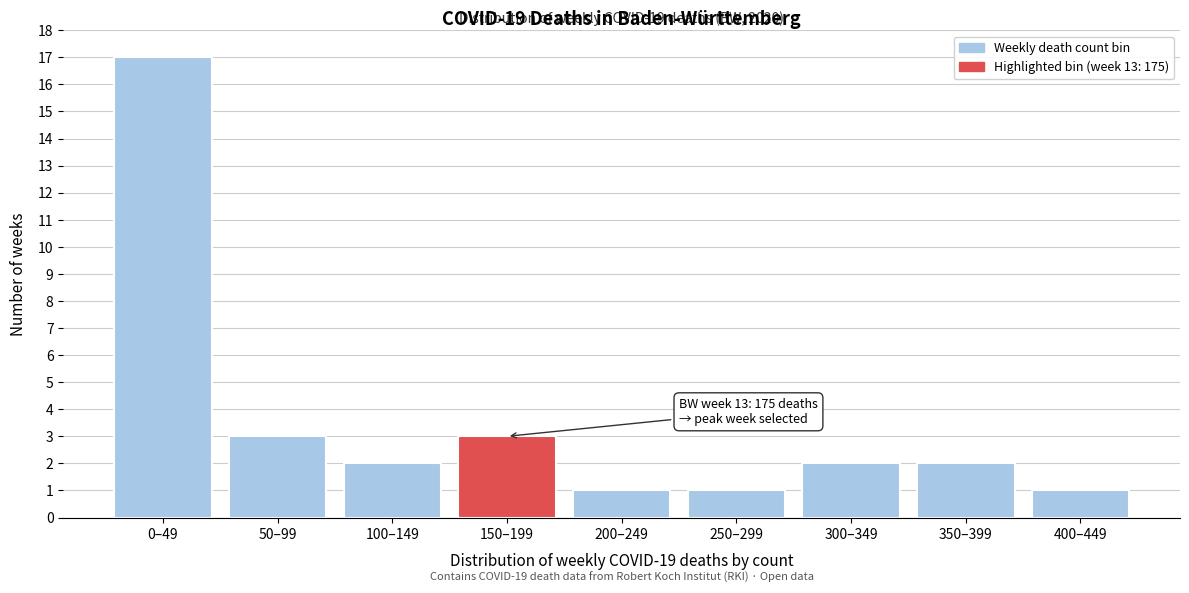

Reading left to right, list all the values displayed in this chart.

17	3	2	3	1	1	2	2	1